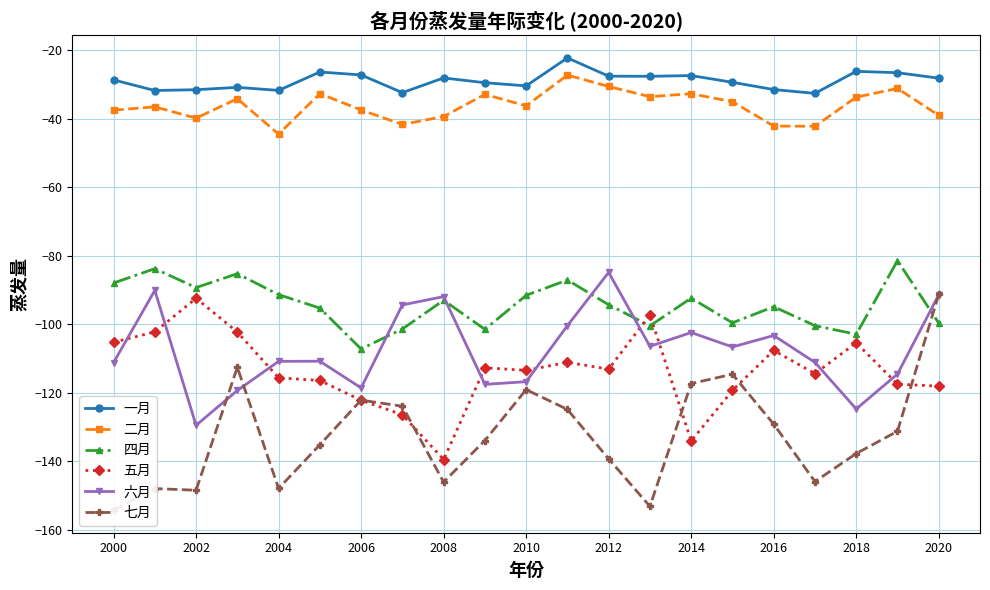

What is the sum of all 二月 values?

-761.0